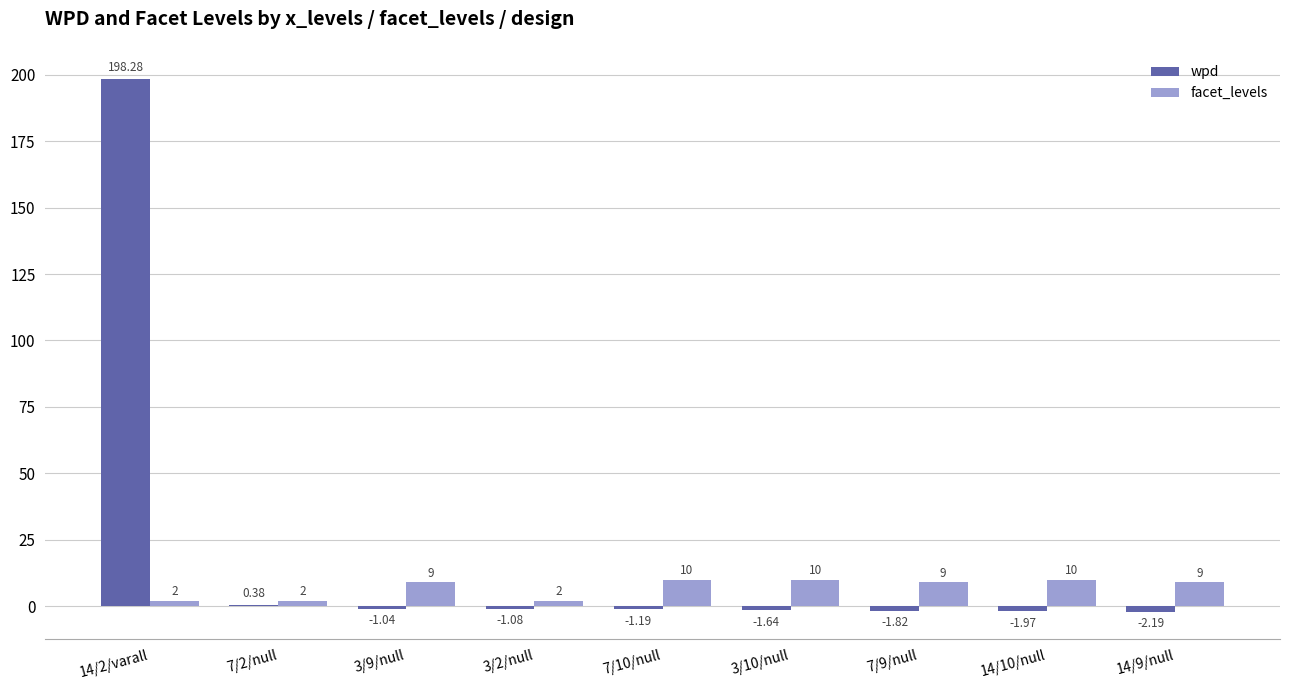

What are all the series names shown in the legend?

wpd, facet_levels